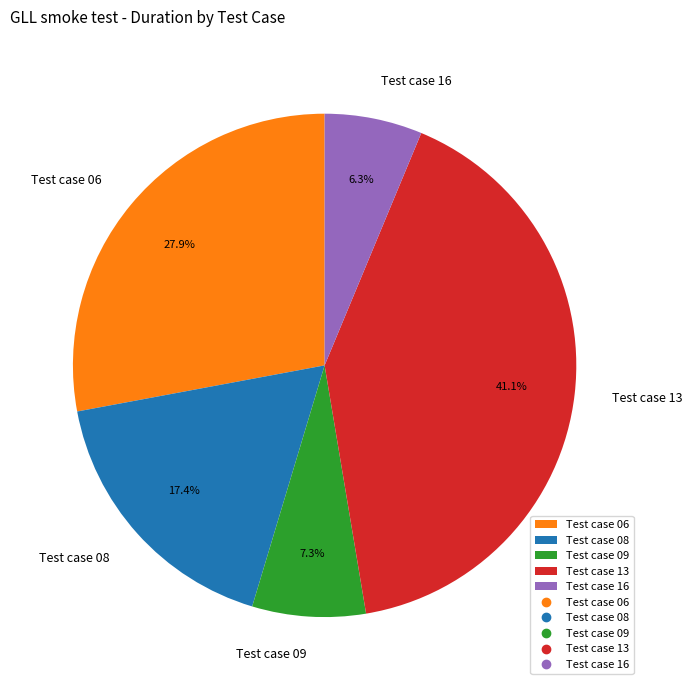

To the nearest percent, what is the combined percentage of Test case 16 and Test case 08?

24%